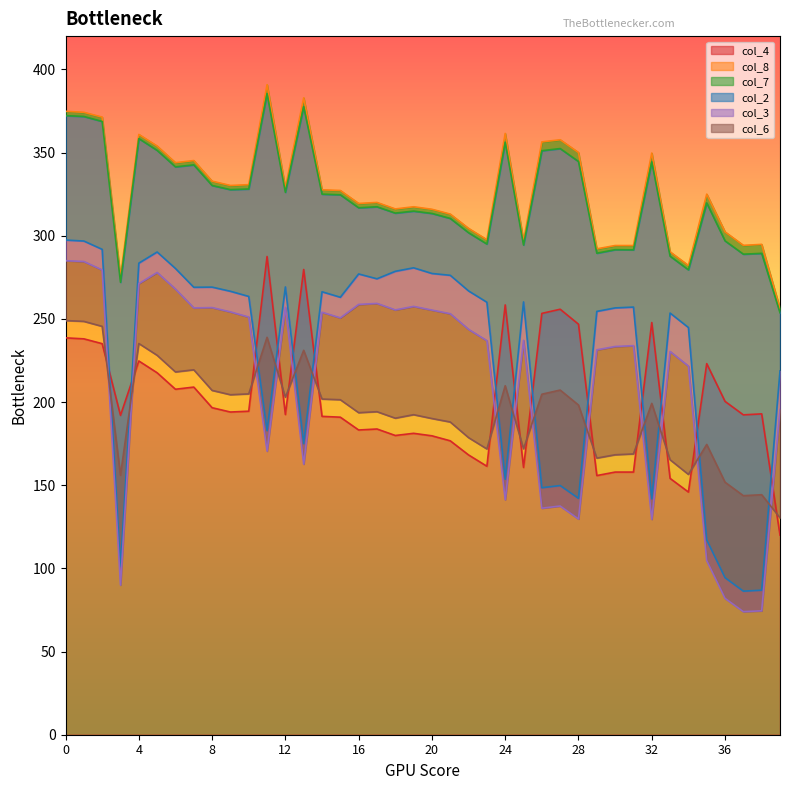

How many lines are shown in the chart?

6